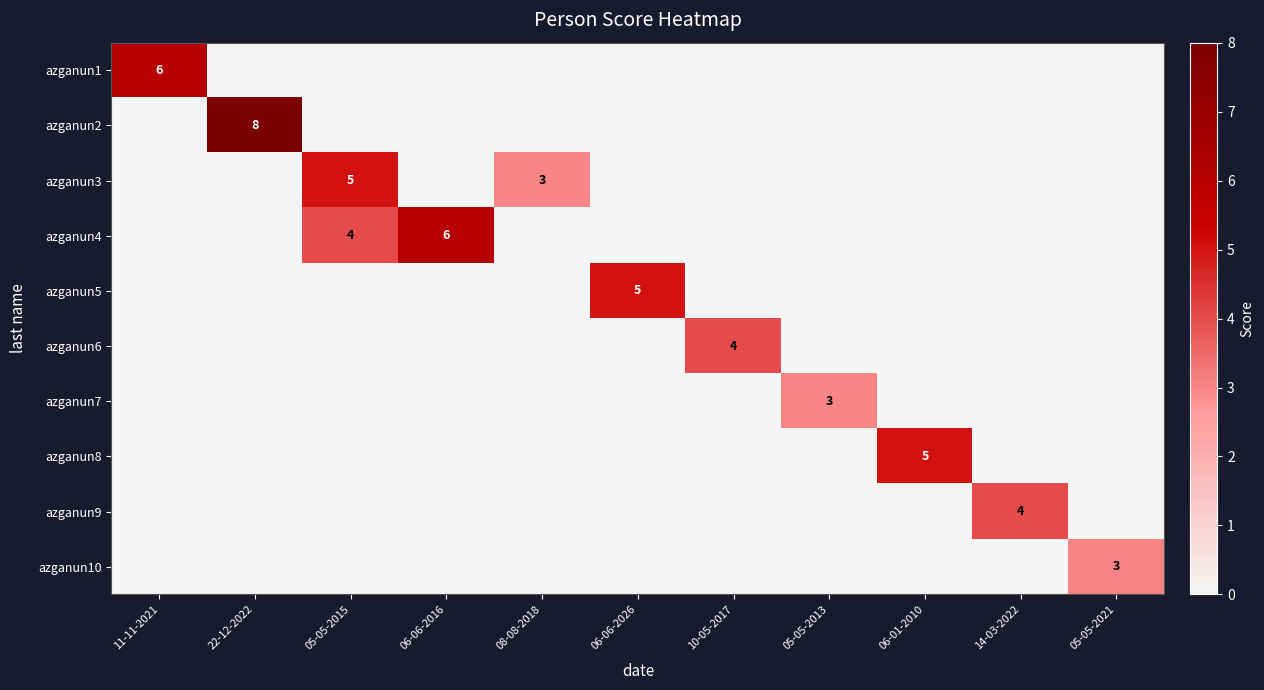

What is the total value across all series at 08-08-2018?

3